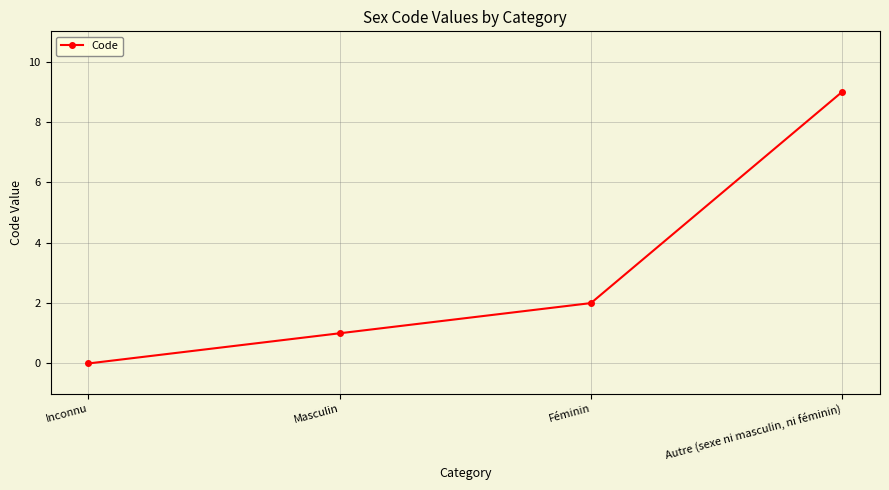

List the labels in order of value, smallest first.

Inconnu, Masculin, Féminin, Autre (sexe ni masculin, ni féminin)